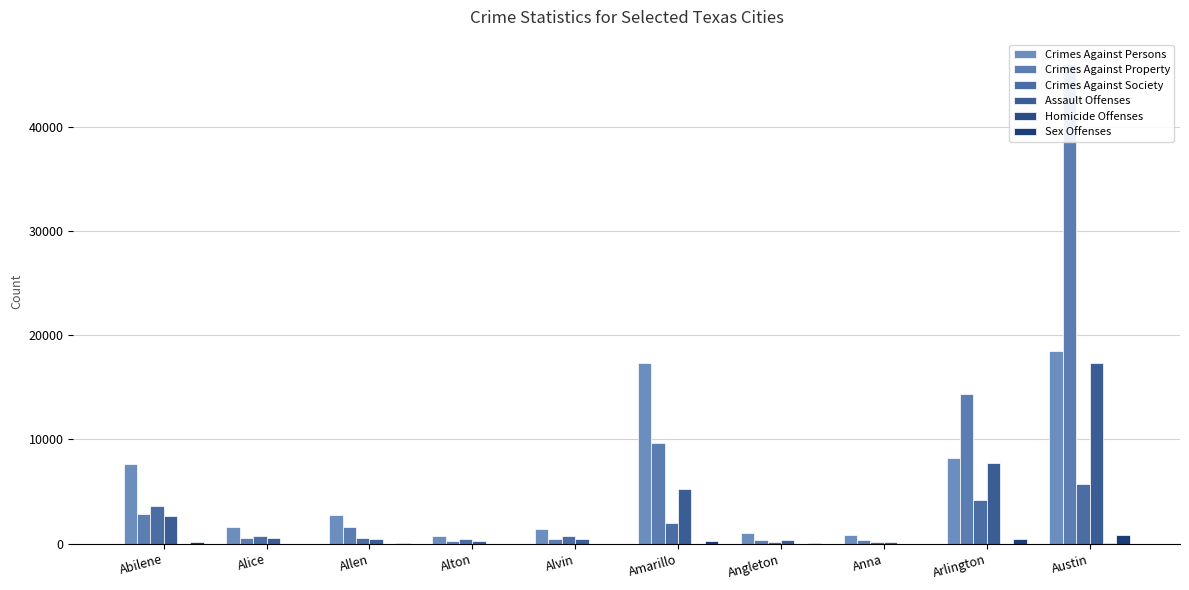

The Sex Offenses series shows 581 at Arlington. True or false?

False